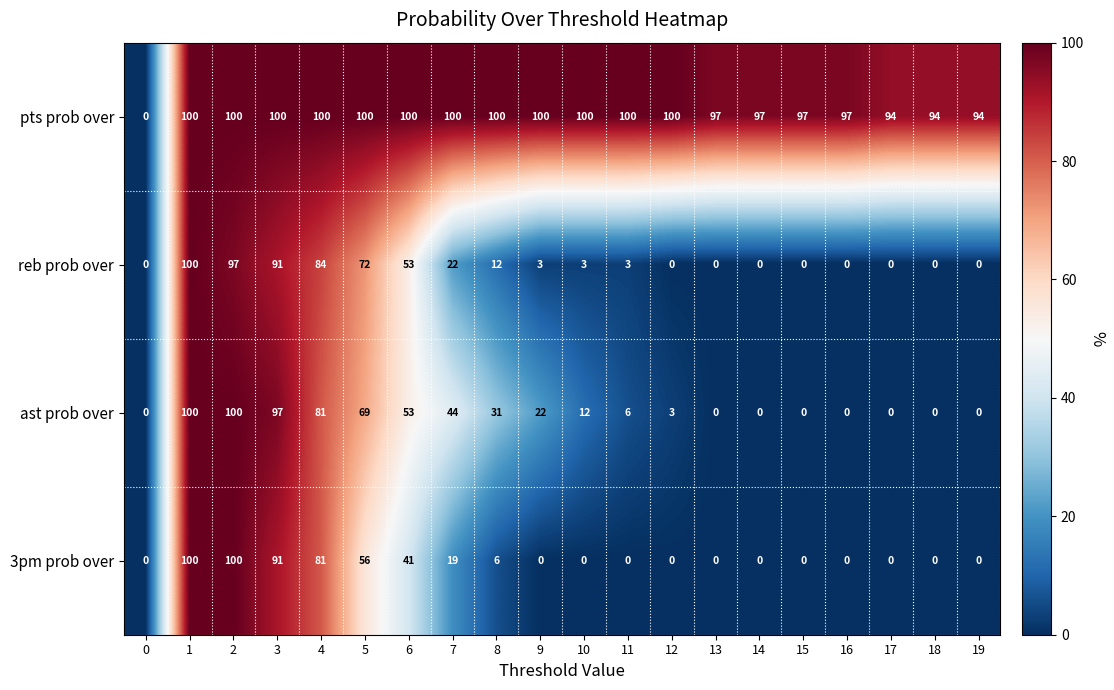

Is it true that reb prob over equals 64 at 2?

False